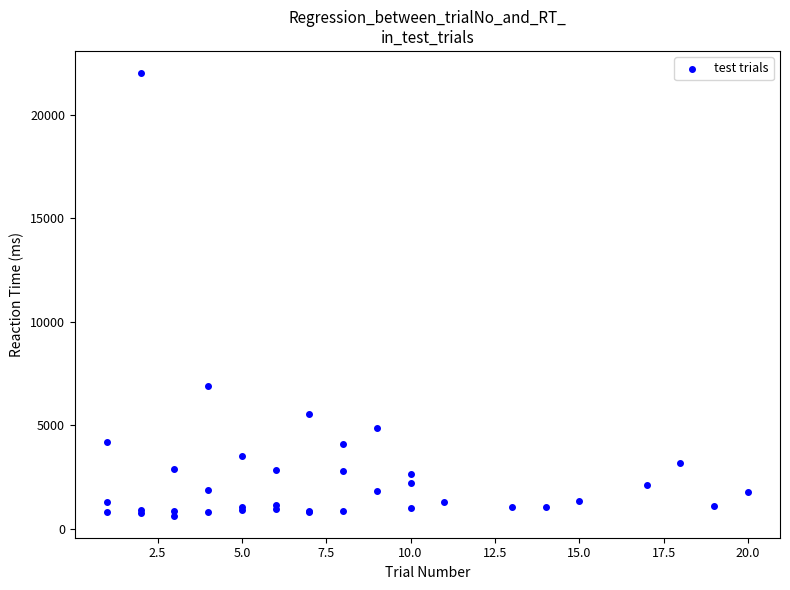

What Y value in the scatter plot is closest to 11332?

6879